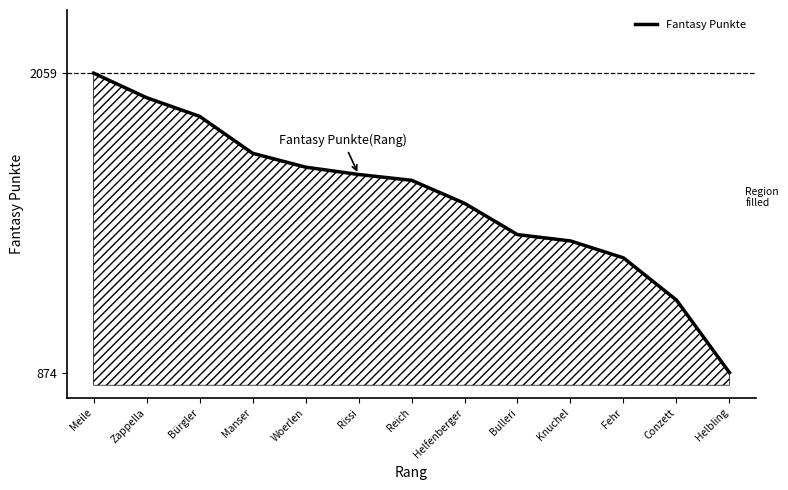

The chart shows a value of 1635 at Reich. True or false?

True